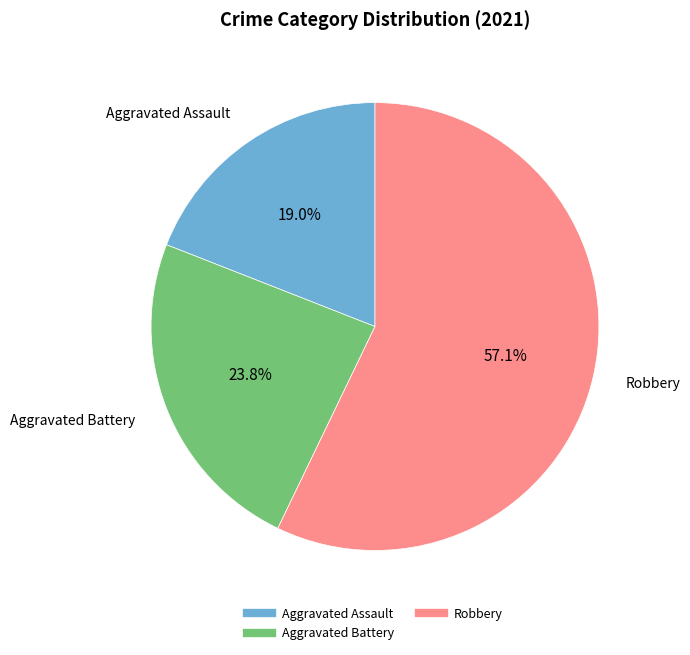

Is there any slice that represents more than half of the pie?

Yes